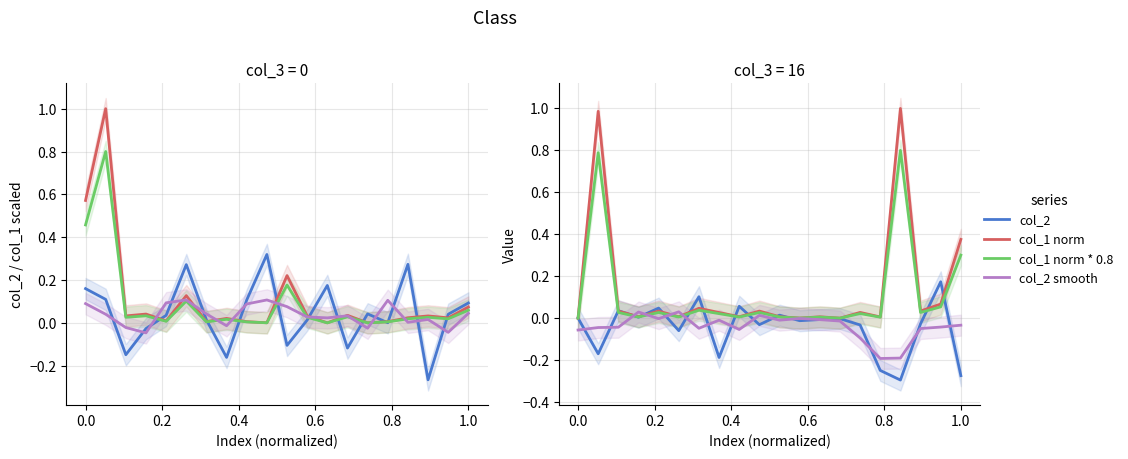

How many lines are shown in the chart?

4